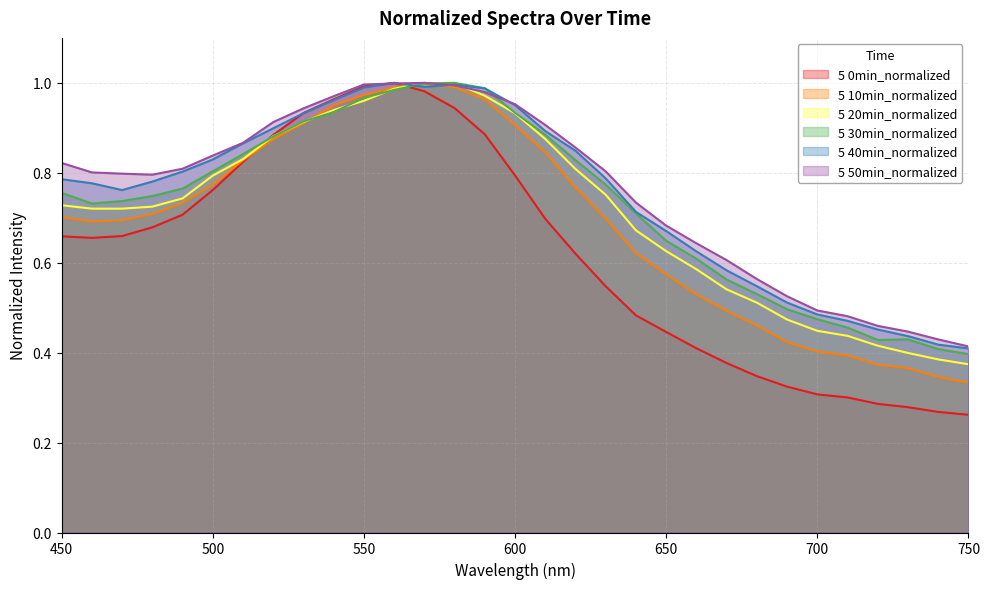

At how many categories does at least one series exceed 0?

31